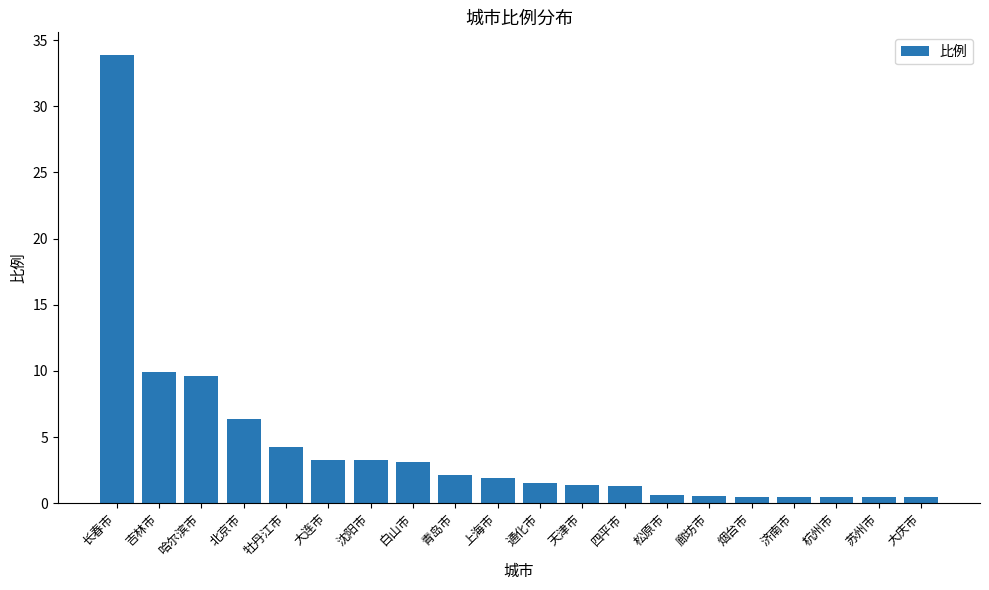

What is the label of the 7th bar from the right?

松原市